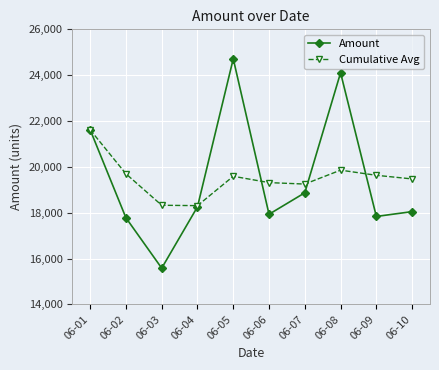

At which label does Amount reach its minimum?

06-03